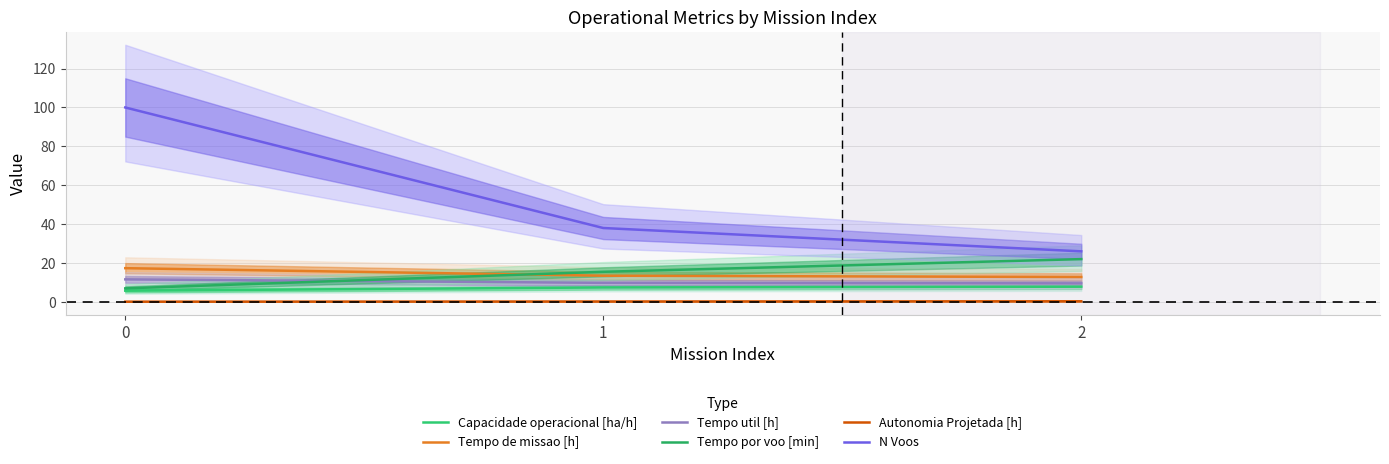

The Tempo de missao [h] series shows 20.9 at 1. True or false?

False